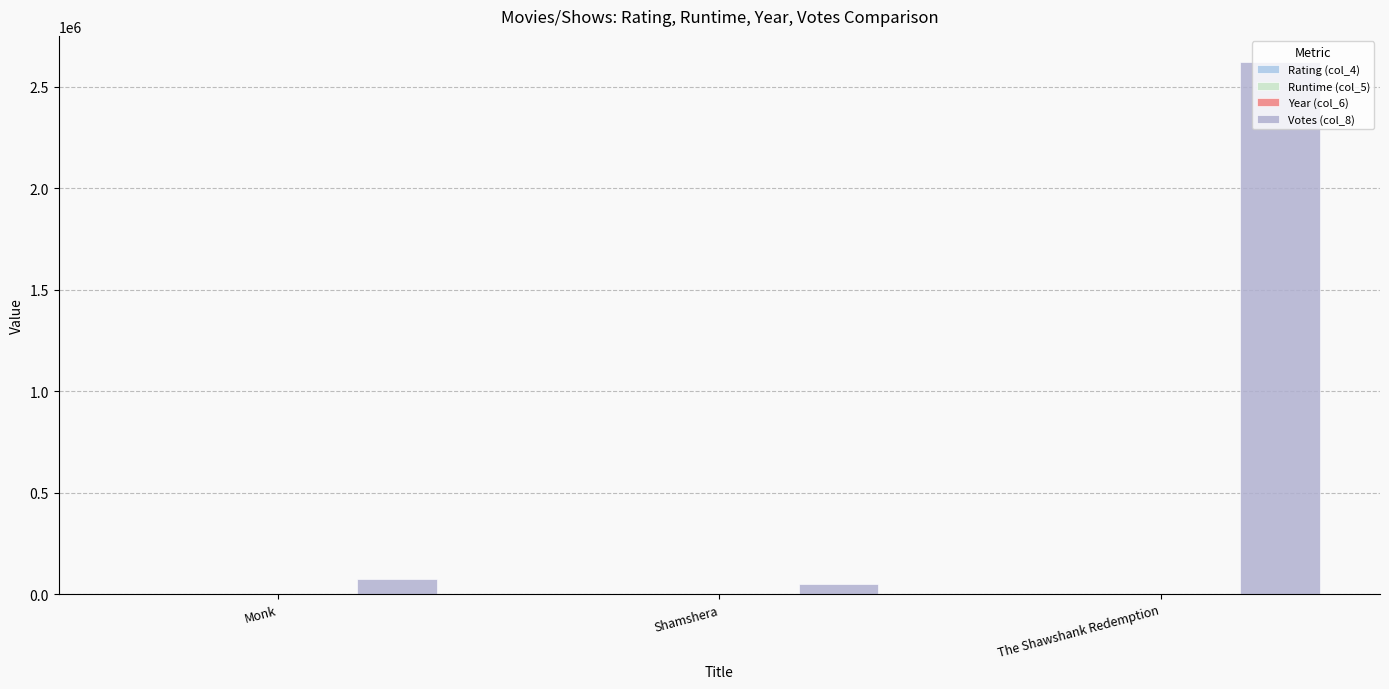

Count the number of categories in the chart.

3